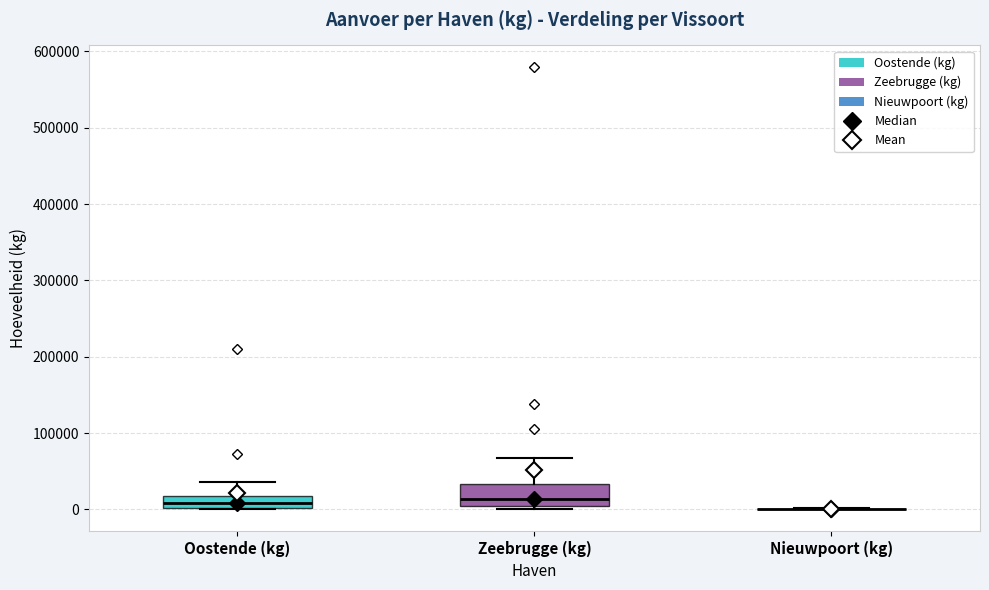

Which box is the tallest, from its lower edge to its upper edge?

Zeebrugge (kg)